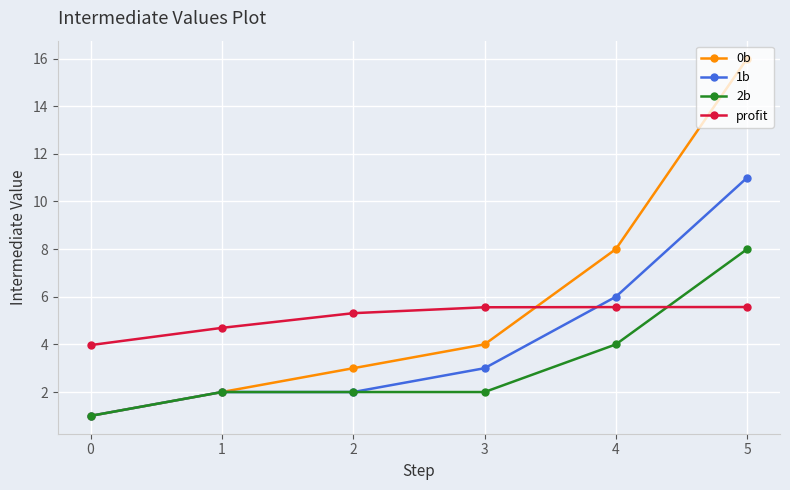

Which series changed the most between 0 and 4?

0b